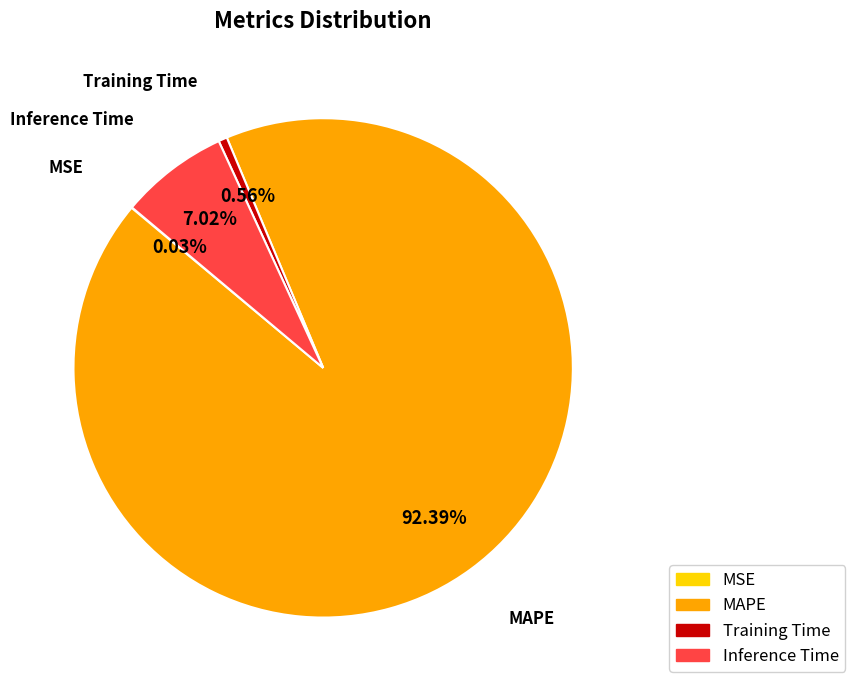

What is the largest slice in the pie chart?

MAPE